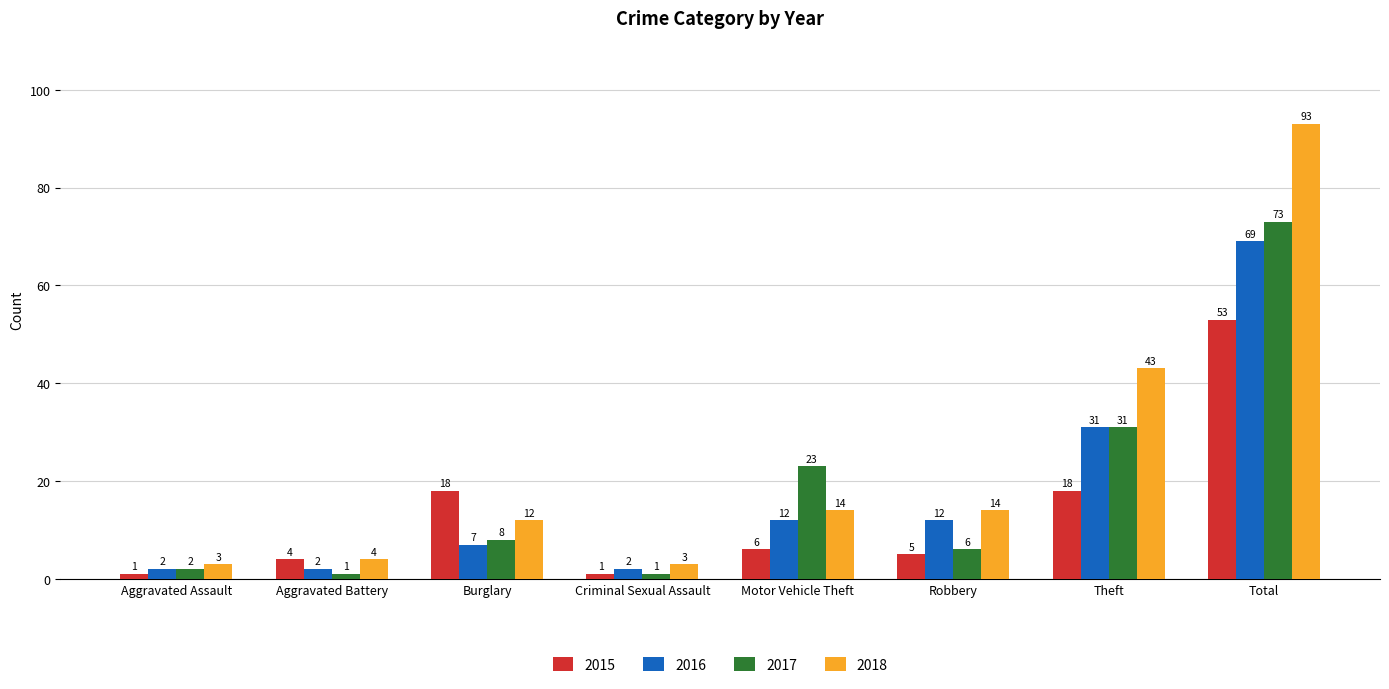

Reading right to left, extract all data points from this chart.

2015: Total=53	Theft=18	Robbery=5	Motor Vehicle Theft=6	Criminal Sexual Assault=1	Burglary=18	Aggravated Battery=4	Aggravated Assault=1
2016: Total=69	Theft=31	Robbery=12	Motor Vehicle Theft=12	Criminal Sexual Assault=2	Burglary=7	Aggravated Battery=2	Aggravated Assault=2
2017: Total=73	Theft=31	Robbery=6	Motor Vehicle Theft=23	Criminal Sexual Assault=1	Burglary=8	Aggravated Battery=1	Aggravated Assault=2
2018: Total=93	Theft=43	Robbery=14	Motor Vehicle Theft=14	Criminal Sexual Assault=3	Burglary=12	Aggravated Battery=4	Aggravated Assault=3